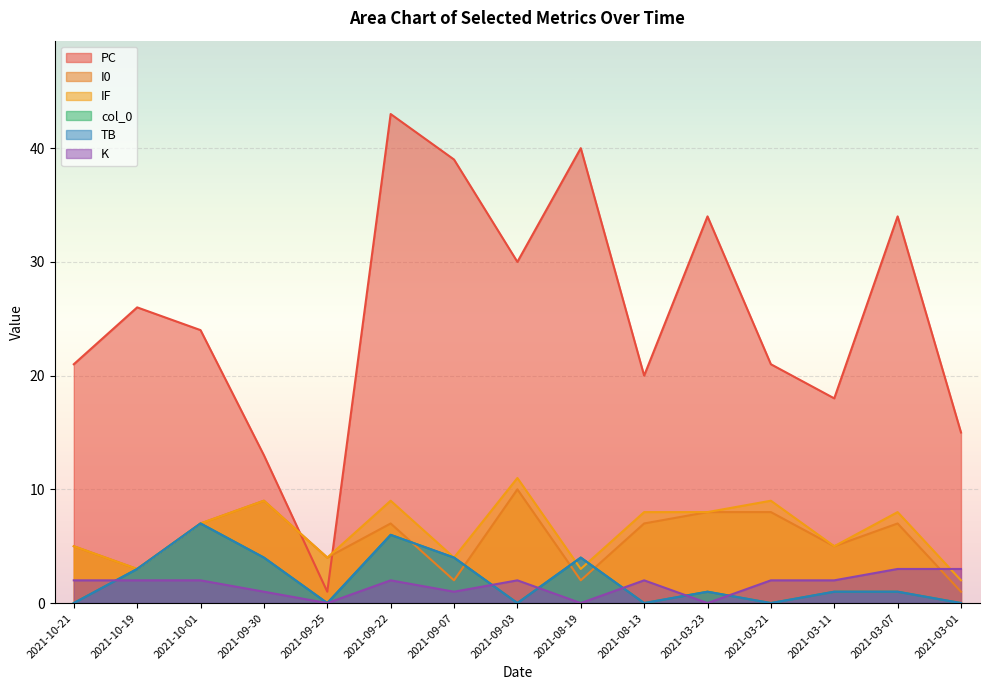

What is the spread (max minus min) of values at 2021-10-19?

24